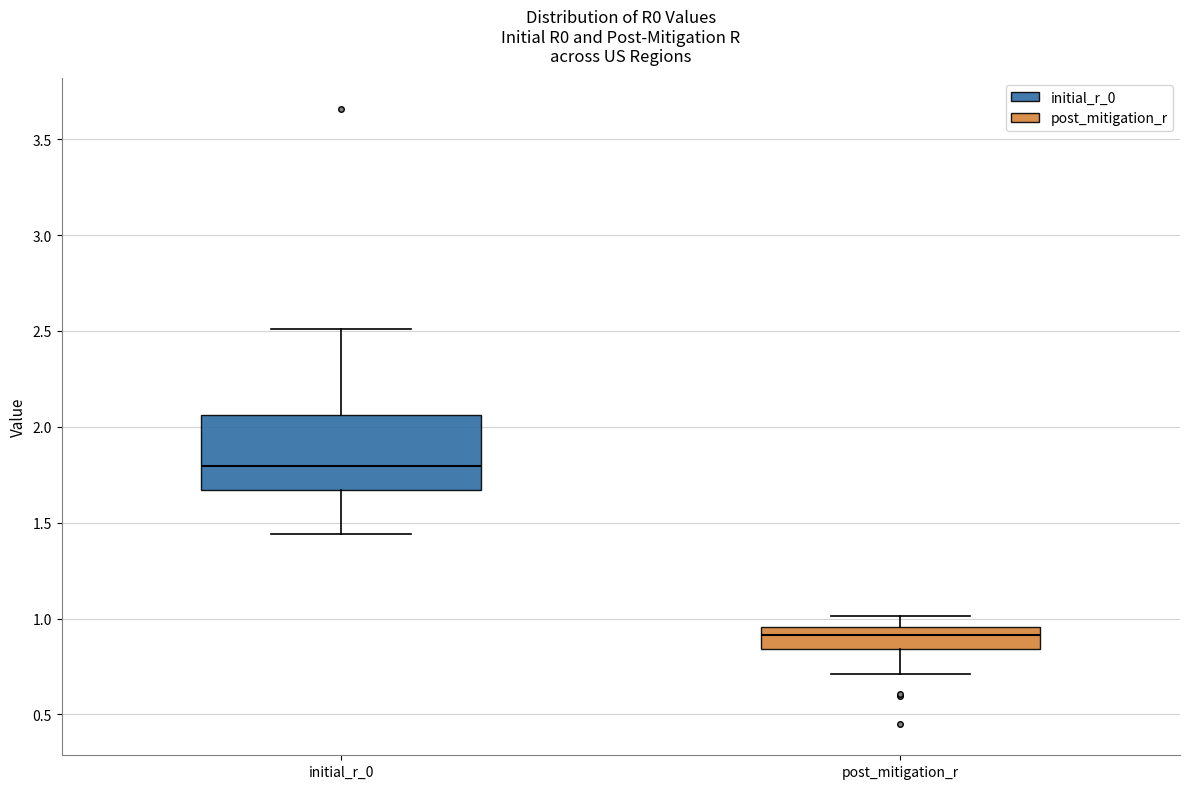

Where does the upper whisker of the box for post_mitigation_r end on the y-axis? The values are not printed on the chart, so give them approximately, as read against the axis.

1.00